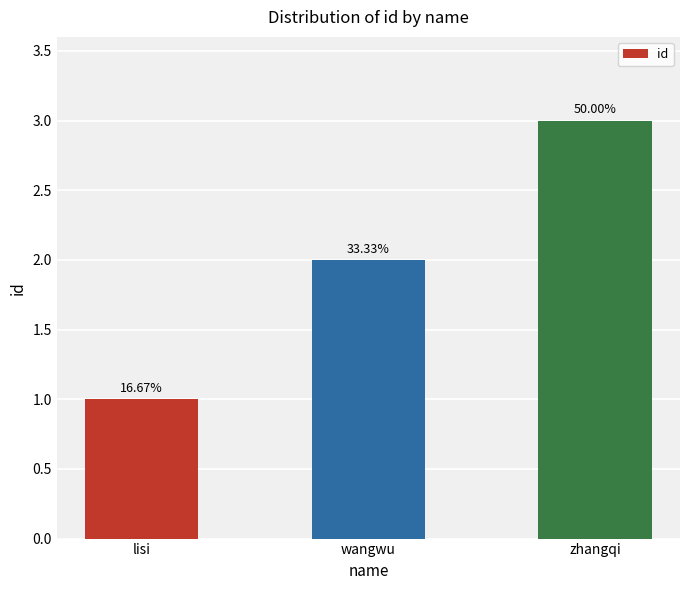

Does the chart contain any negative values?

No